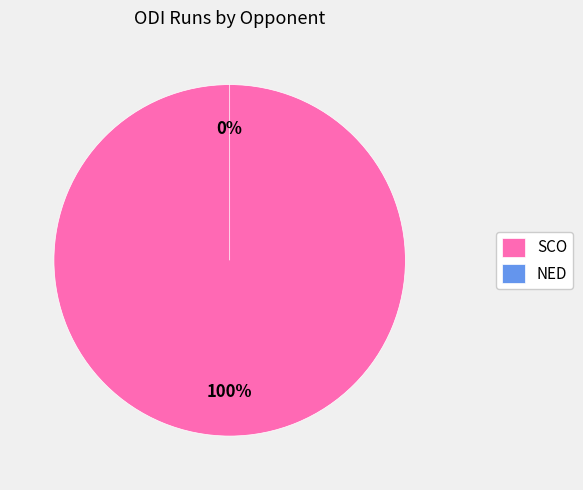

What is the smallest slice in the pie chart?

NED